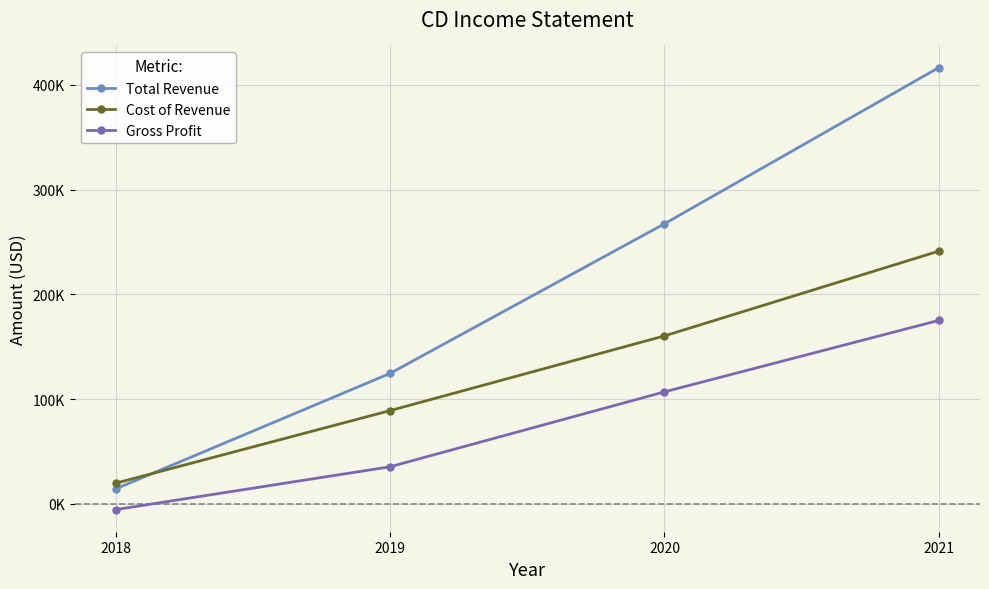

Which series has the widest spread of values?

Total Revenue